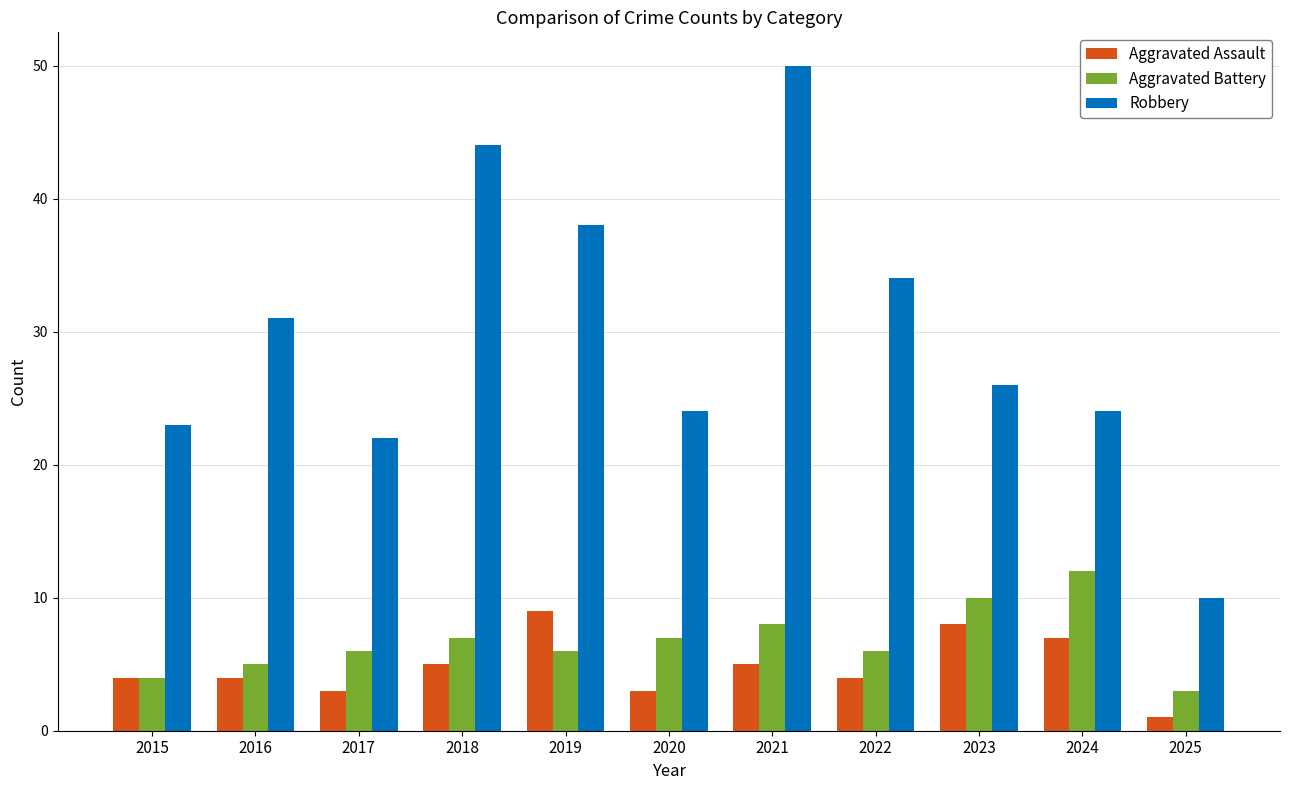

What is the average value of the Aggravated Assault series?

5